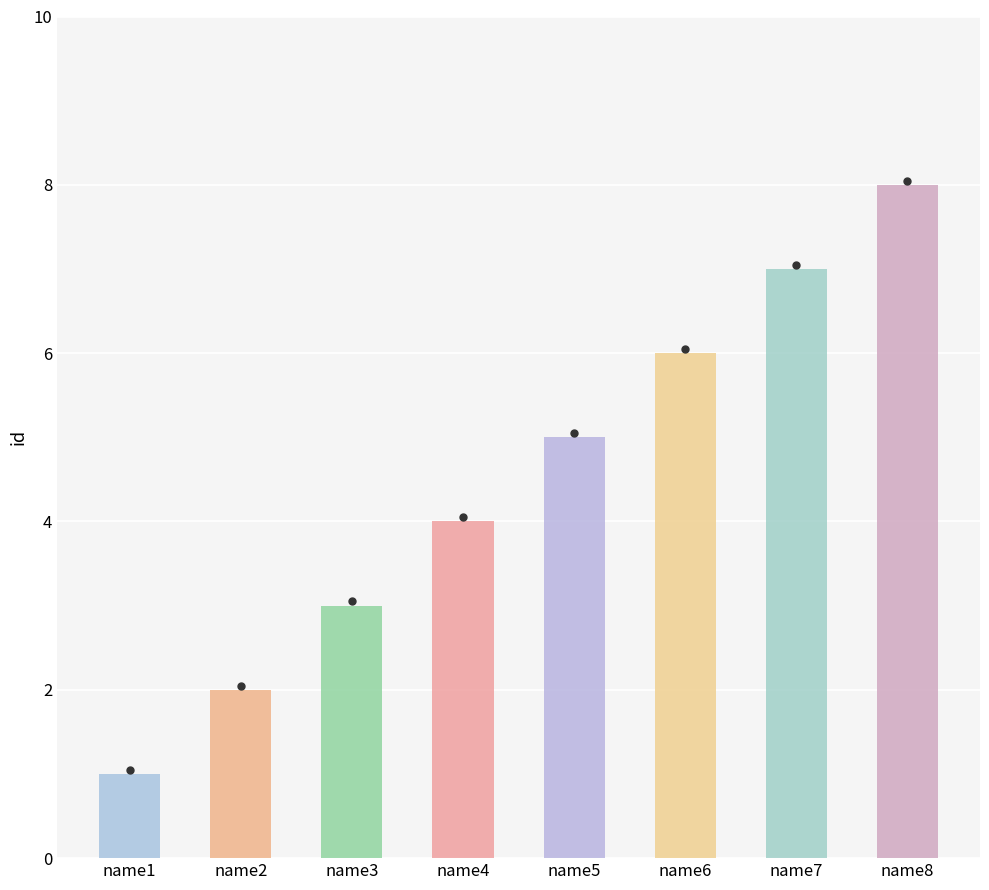

What is the change in value from name1 to name6?

+5